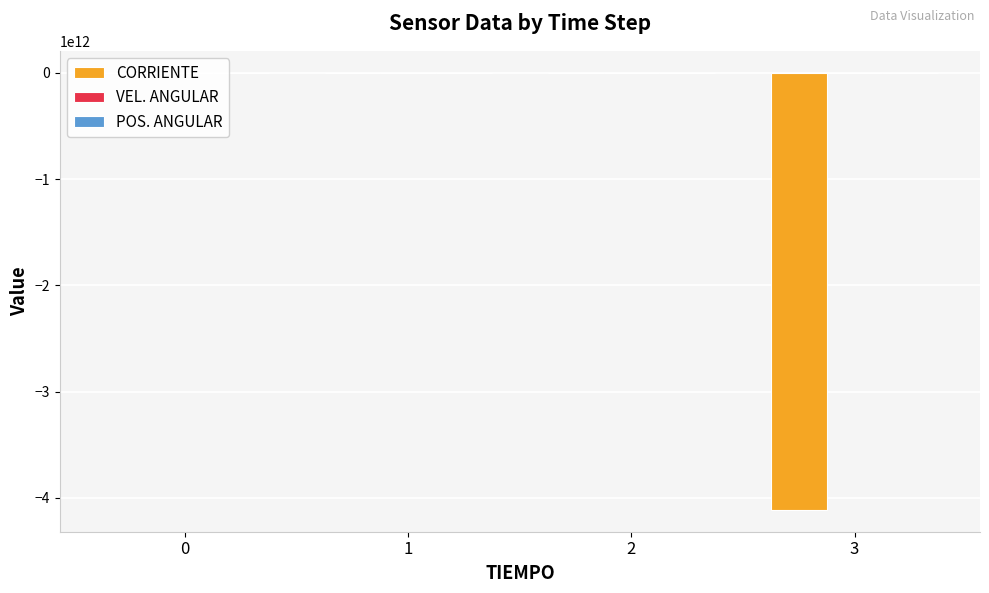

What is the value of the VEL. ANGULAR bar at the 2nd from the left?

109.4